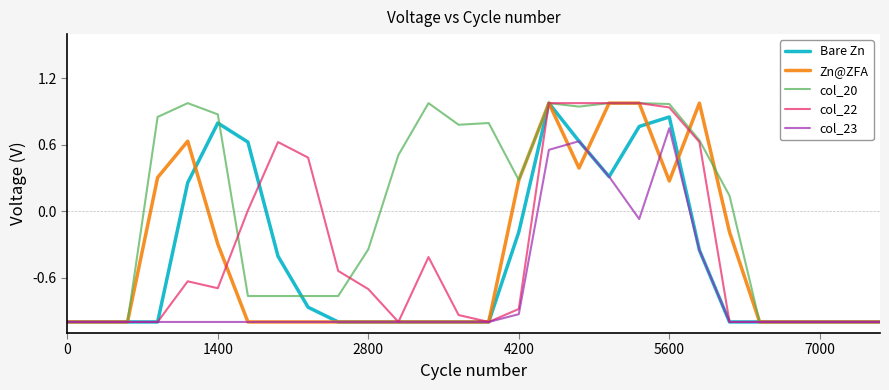

What is the sum of all col_22 values?

-10.2